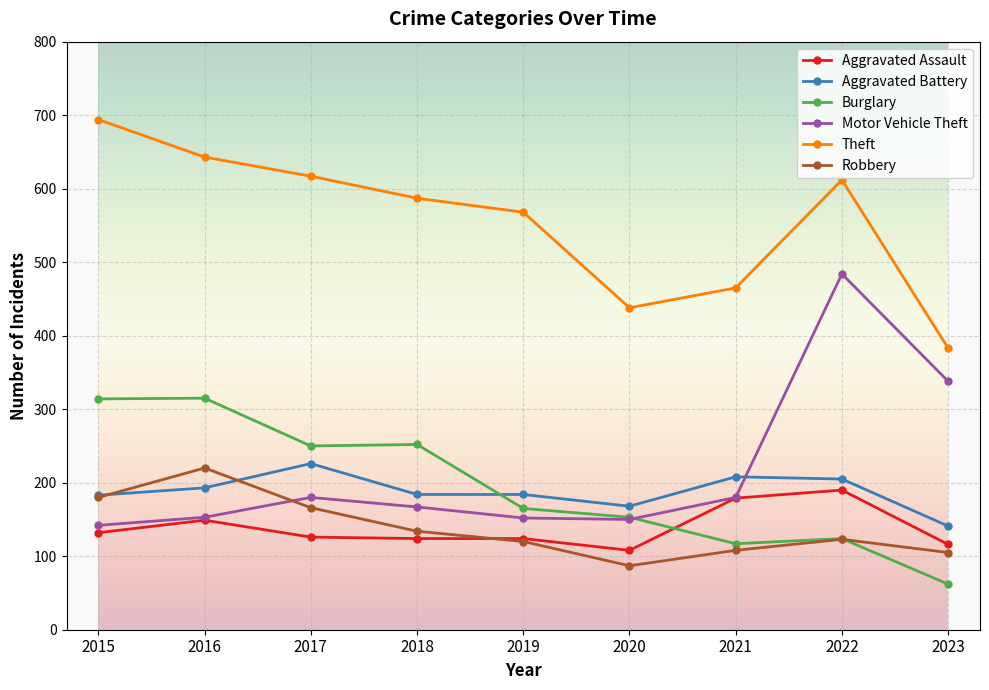

What is the minimum value shown in the chart?

62